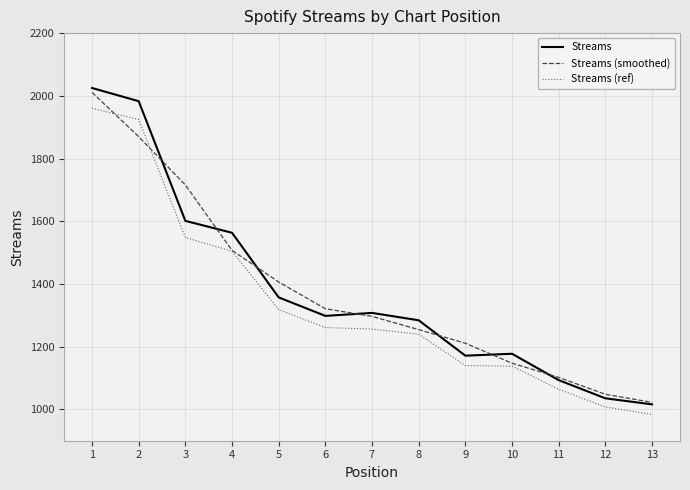

Is the value of Streams at 1 greater than the value of Streams (ref) at 4?

Yes